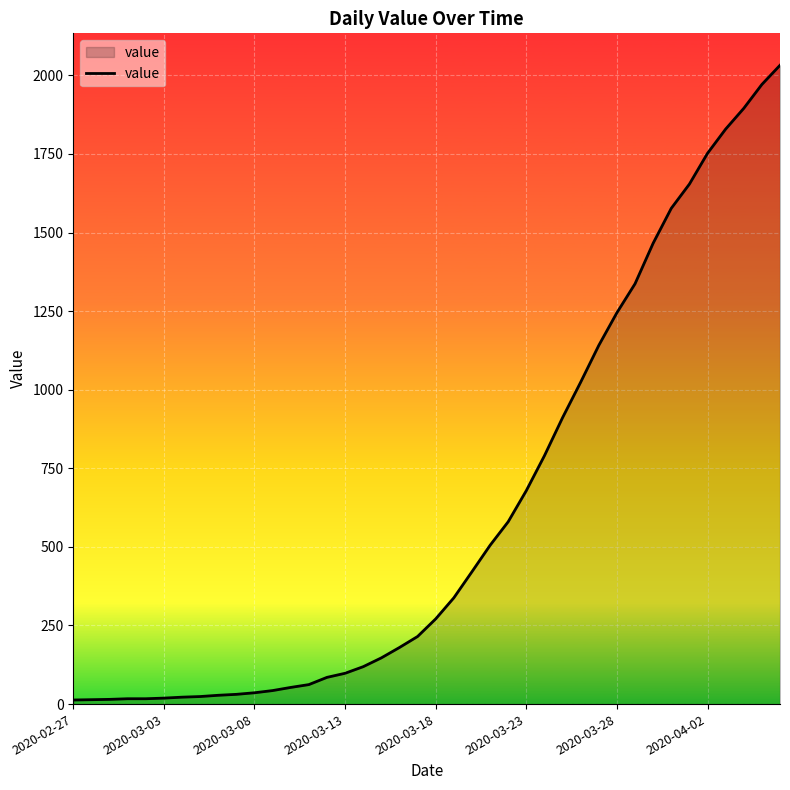

What is the maximum value shown in the chart?

2032